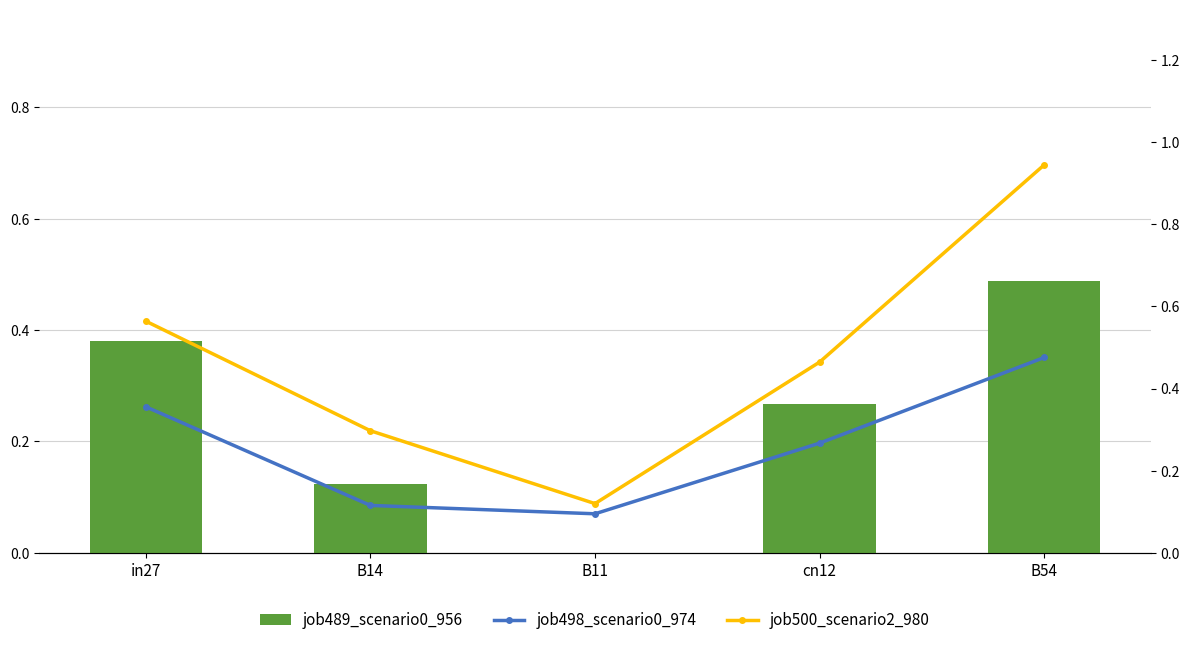

Between in27 and cn12, which series saw the biggest shift?

job489_scenario0_956